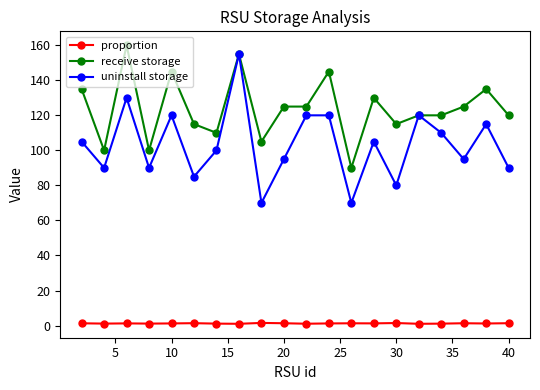

List the series in order of their peak value, highest first.

receive storage, uninstall storage, proportion